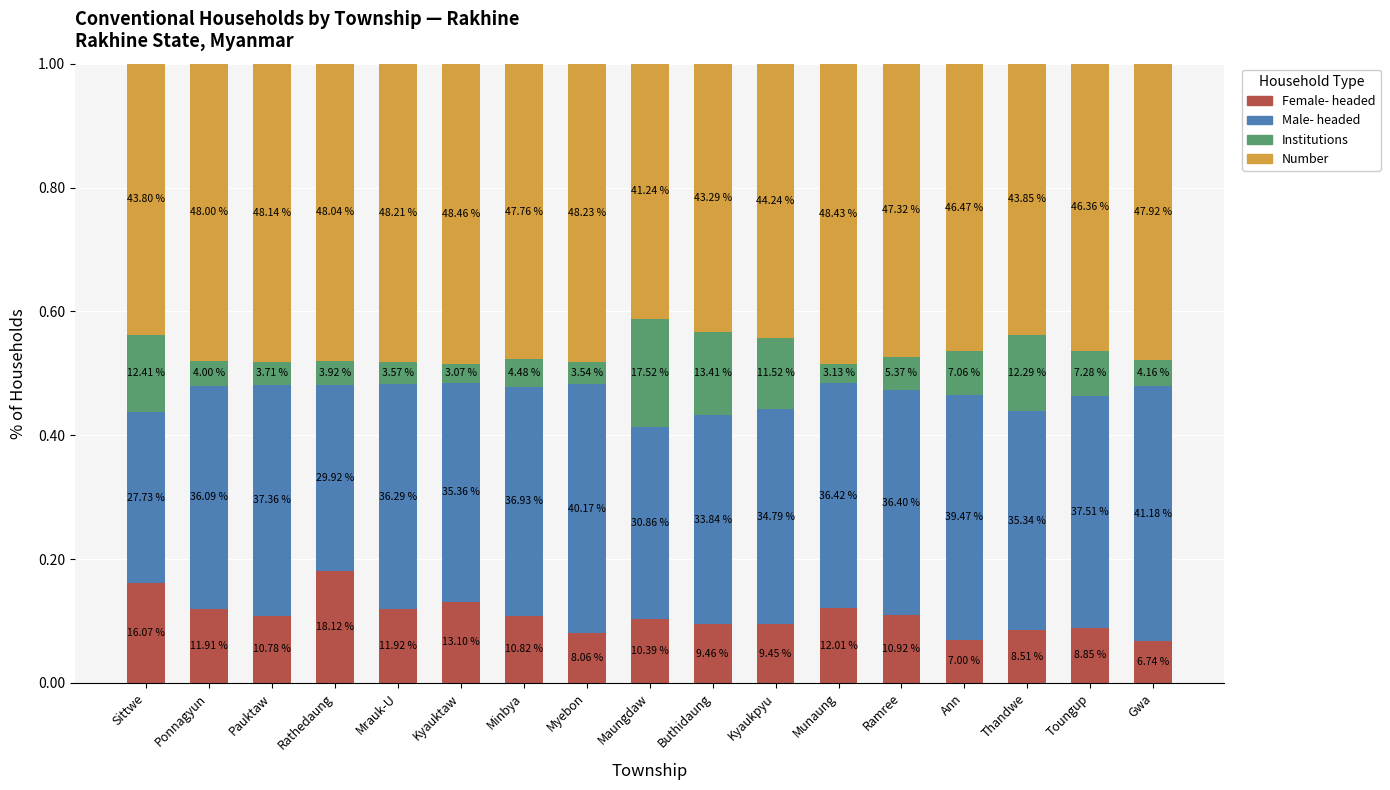

What are all the series names shown in the legend?

Female- headed, Male- headed, Institutions, Number